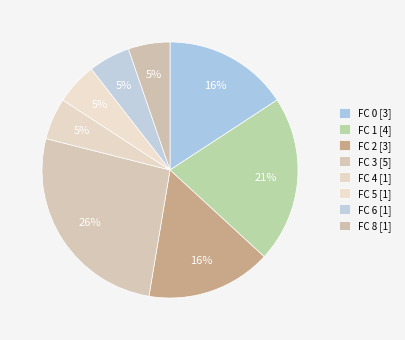

What is the change in value from FC 3 to FC 8?

-4